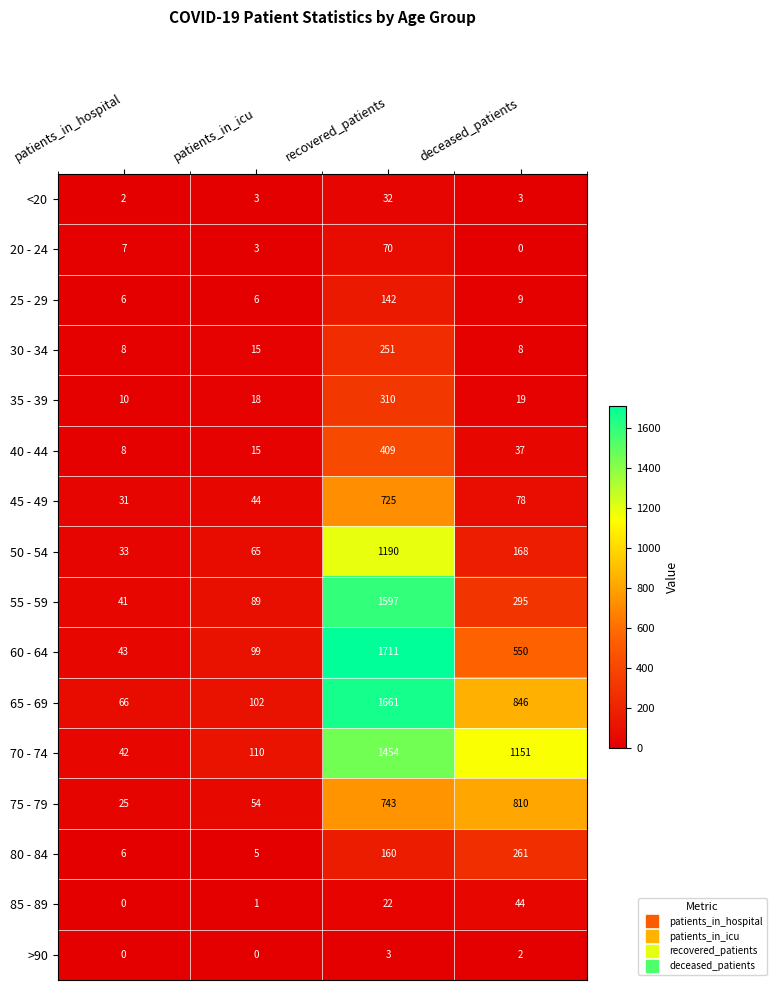

What is the difference between the second highest and second lowest values in the 75 - 79 series?

689